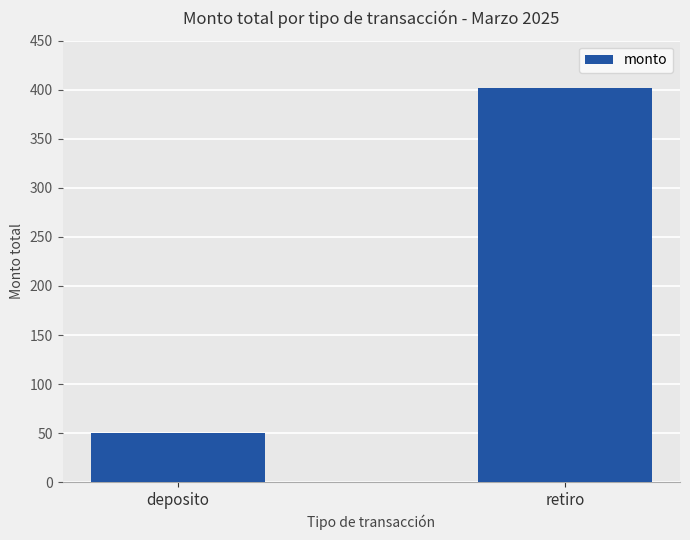

Reading left to right, transcribe all the data shown in this chart.

50	402